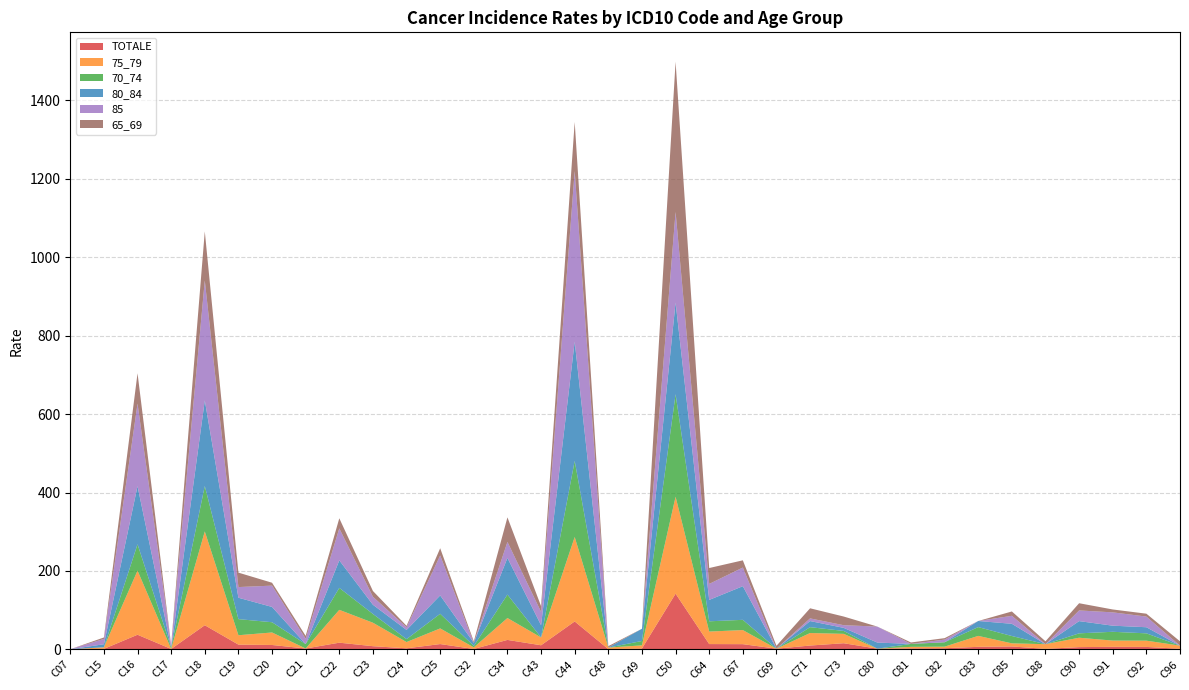

Reading left to right, list all the values displayed in this chart.

TOTALE: C07=0.5	C15=1.4	C16=37.4	C17=1.2	C18=61.7	C19=12.2	C20=11.3	C21=2.4	C22=17.2	C23=8.2	C24=2.8	C25=13.7	C32=1.2	C34=24.2	C43=10.6	C44=71.3	C48=0.7	C49=2.4	C50=142.2	C64=13.7	C67=13.4	C69=1.9	C71=9.9	C73=15.8	C80=1.9	C81=2.6	C82=3.1	C83=6.6	C85=7.5	C88=1.4	C90=5.9	C91=6.6	C92=6.4	C96=1.6
75_79: C07=0.0	C15=4.0	C16=163.5	C17=0.0	C18=239.2	C19=23.9	C20=31.9	C21=0.0	C22=83.7	C23=59.8	C24=15.9	C25=39.9	C32=4.0	C34=55.8	C43=19.9	C44=215.3	C48=4.0	C49=8.0	C50=247.2	C64=31.9	C67=35.9	C69=0.0	C71=31.9	C73=23.9	C80=0.0	C81=4.0	C82=4.0	C83=27.9	C85=8.0	C88=12.0	C90=23.9	C91=15.9	C92=15.9	C96=8.0
70_74: C07=0.0	C15=0.0	C16=67.2	C17=3.7	C18=115.7	C19=41.1	C20=26.1	C21=11.2	C22=56.0	C23=22.4	C24=7.5	C25=37.3	C32=3.7	C34=59.7	C43=0.0	C44=194.1	C48=0.0	C49=11.2	C50=261.3	C64=26.1	C67=26.1	C69=0.0	C71=14.9	C73=7.5	C80=0.0	C81=7.5	C82=11.2	C83=22.4	C85=18.7	C88=0.0	C90=11.2	C91=22.4	C92=18.7	C96=0.0
80_84: C07=0.0	C15=7.8	C16=148.1	C17=0.0	C18=218.3	C19=54.6	C20=39.0	C21=0.0	C22=70.2	C23=23.4	C24=23.4	C25=46.8	C32=7.8	C34=93.5	C43=31.2	C44=304.1	C48=0.0	C49=31.2	C50=233.9	C64=54.6	C67=85.8	C69=0.0	C71=15.6	C73=7.8	C80=15.6	C81=0.0	C82=0.0	C83=15.6	C85=31.2	C88=0.0	C90=31.2	C91=15.6	C92=15.6	C96=0.0
85: C07=0.0	C15=13.6	C16=210.6	C17=6.8	C18=305.8	C19=27.2	C20=54.4	C21=13.6	C22=81.5	C23=20.4	C24=6.8	C25=101.9	C32=0.0	C34=40.8	C43=34.0	C44=434.8	C48=0.0	C49=0.0	C50=231.0	C64=40.8	C67=47.6	C69=0.0	C71=6.8	C73=6.8	C80=40.8	C81=0.0	C82=6.8	C83=0.0	C85=20.4	C88=0.0	C90=27.2	C91=34.0	C92=27.2	C96=0.0
65_69: C07=0.0	C15=3.7	C16=77.3	C17=0.0	C18=125.2	C19=36.8	C20=7.4	C21=7.4	C22=25.8	C23=14.7	C24=3.7	C25=18.4	C32=3.7	C34=62.6	C43=14.7	C44=125.2	C48=3.7	C49=0.0	C50=382.9	C64=40.5	C67=18.4	C69=7.4	C71=25.8	C73=22.1	C80=0.0	C81=3.7	C82=3.7	C83=0.0	C85=11.0	C88=7.4	C90=18.4	C91=7.4	C92=7.4	C96=11.0